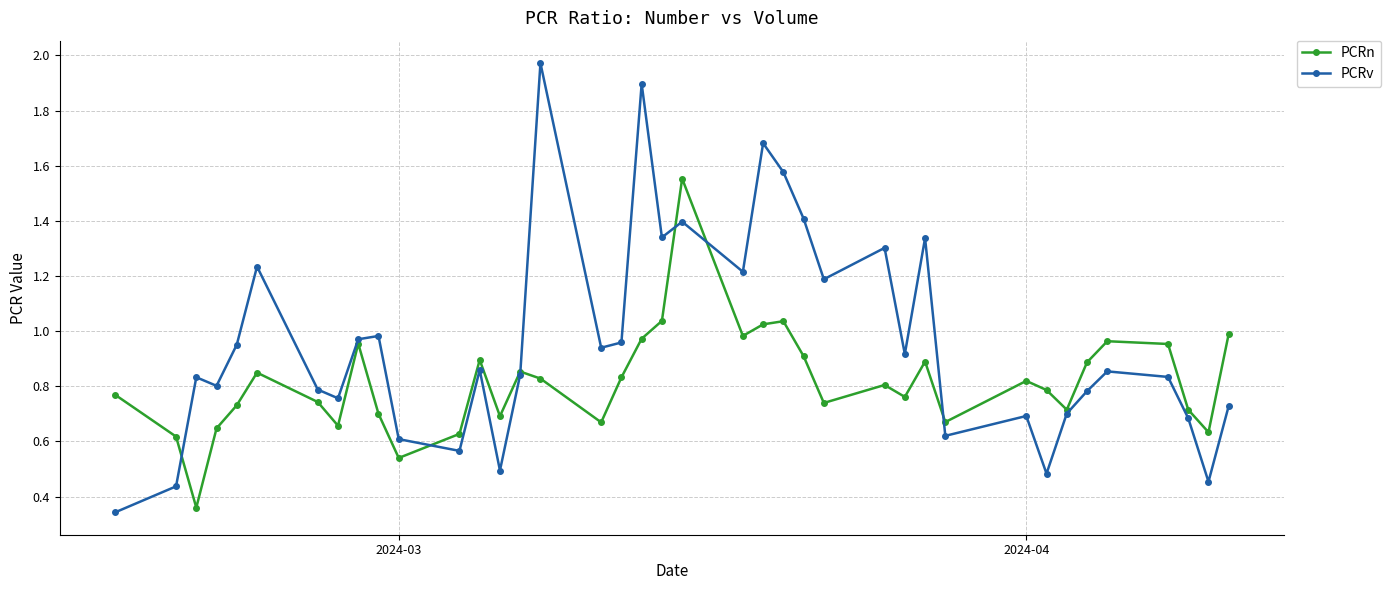

True or false: PCRv and PCRn intersect in this chart.

True